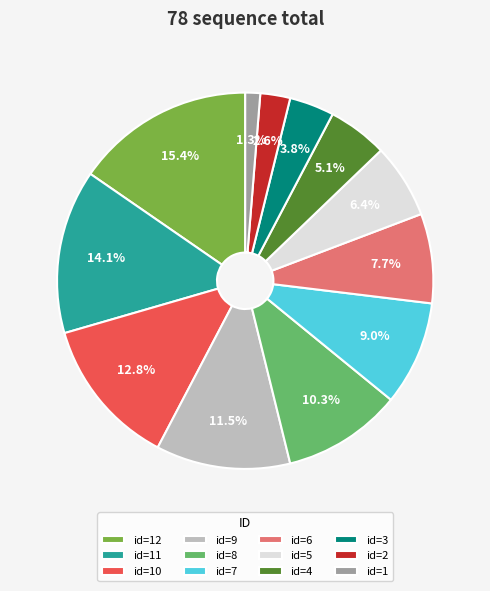

Rank the categories by value from lowest to highest.

id=1, id=2, id=3, id=4, id=5, id=6, id=7, id=8, id=9, id=10, id=11, id=12